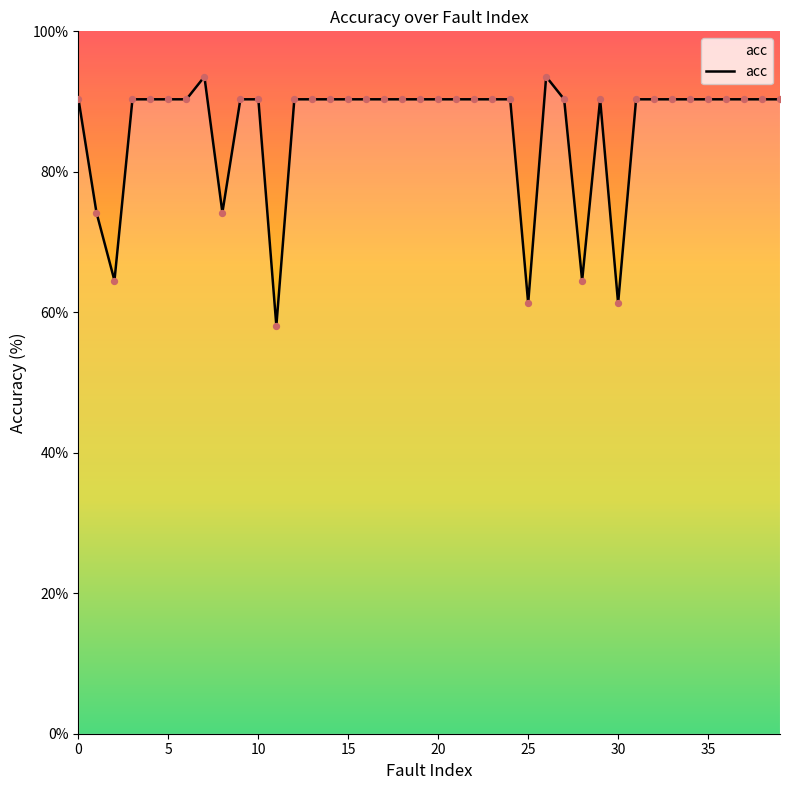

What is the minimum value shown in the chart?

58.1